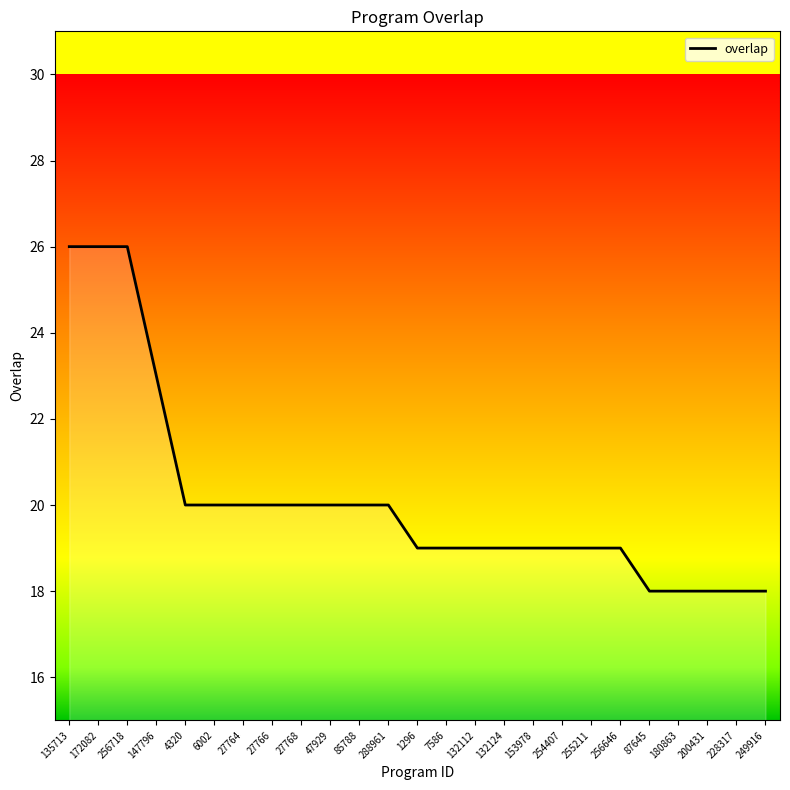

What is the smallest value displayed?

18